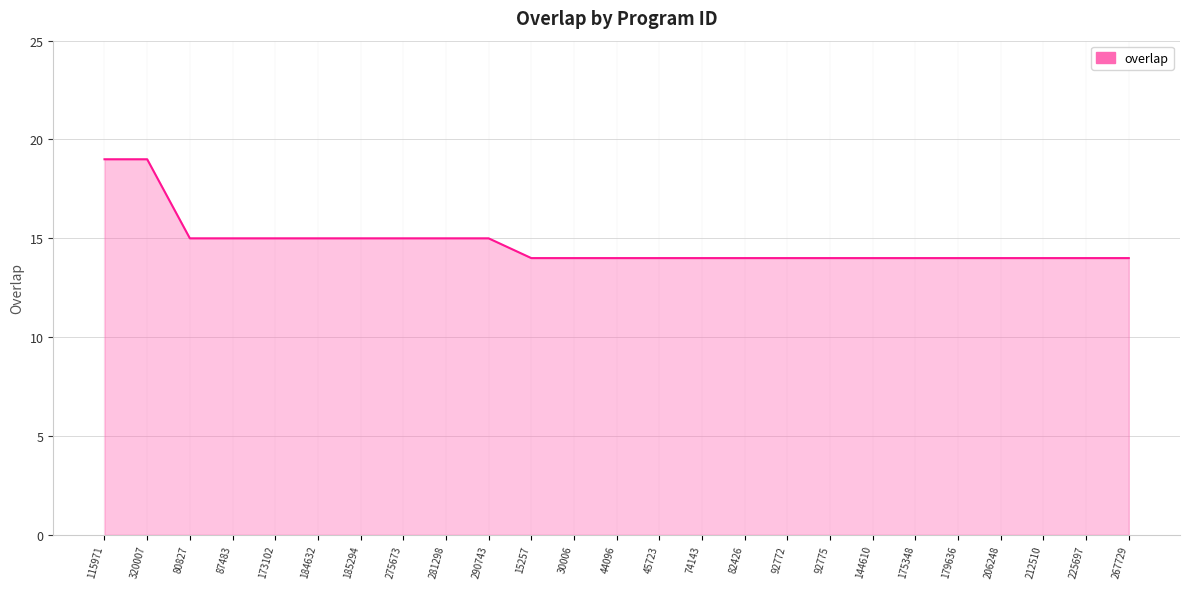

Reading right to left, extract all data points from this chart.

14	14	14	14	14	14	14	14	14	14	14	14	14	14	14	15	15	15	15	15	15	15	15	19	19